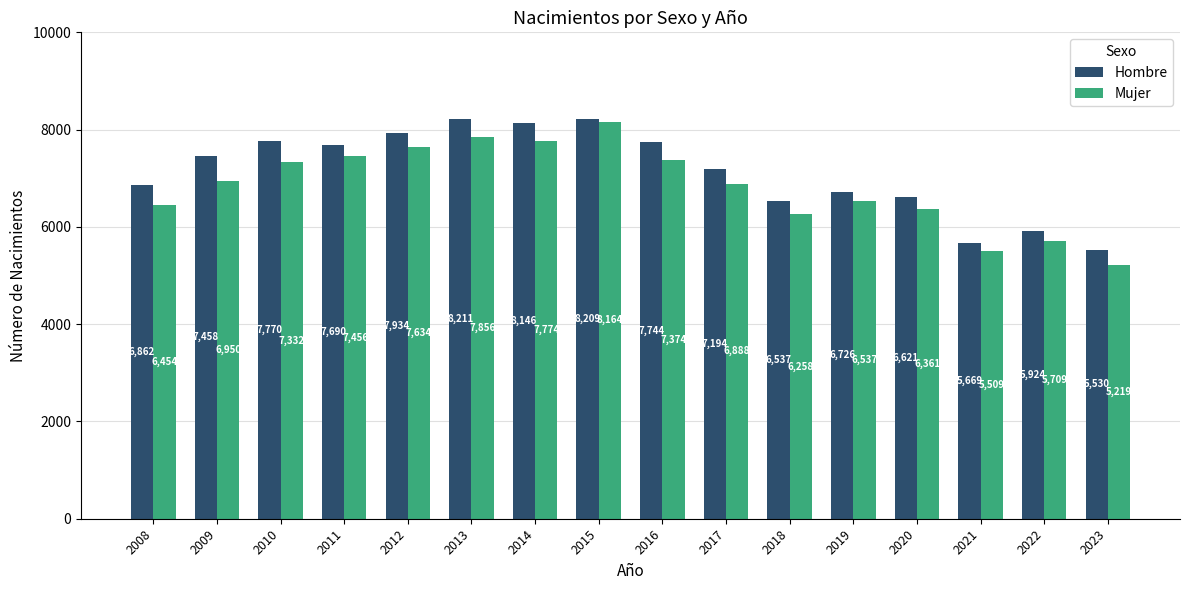

At 2013, list the series in order from largest to smallest.

Hombre, Mujer